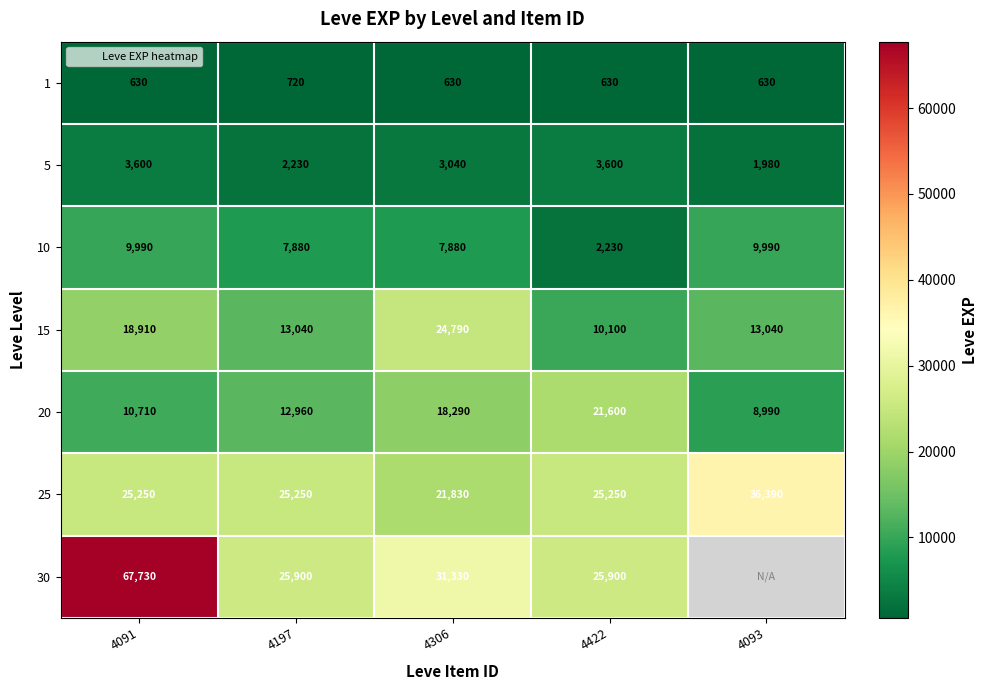

What is the approximate value of 15 at 4197?

13040.0